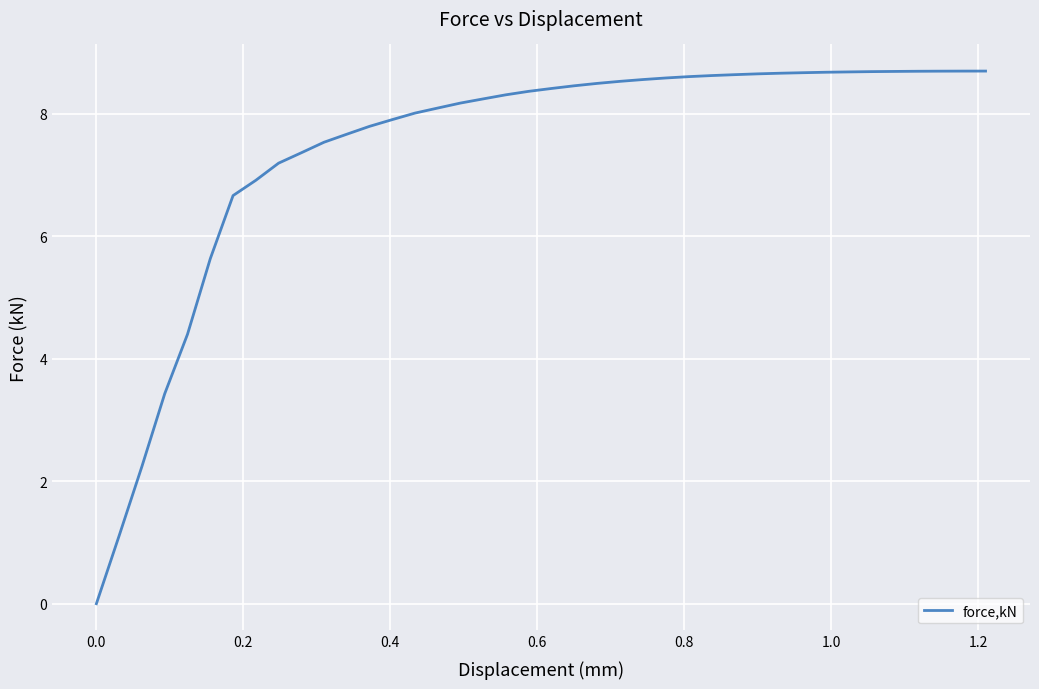

What is the difference between the maximum and minimum values?

8.7